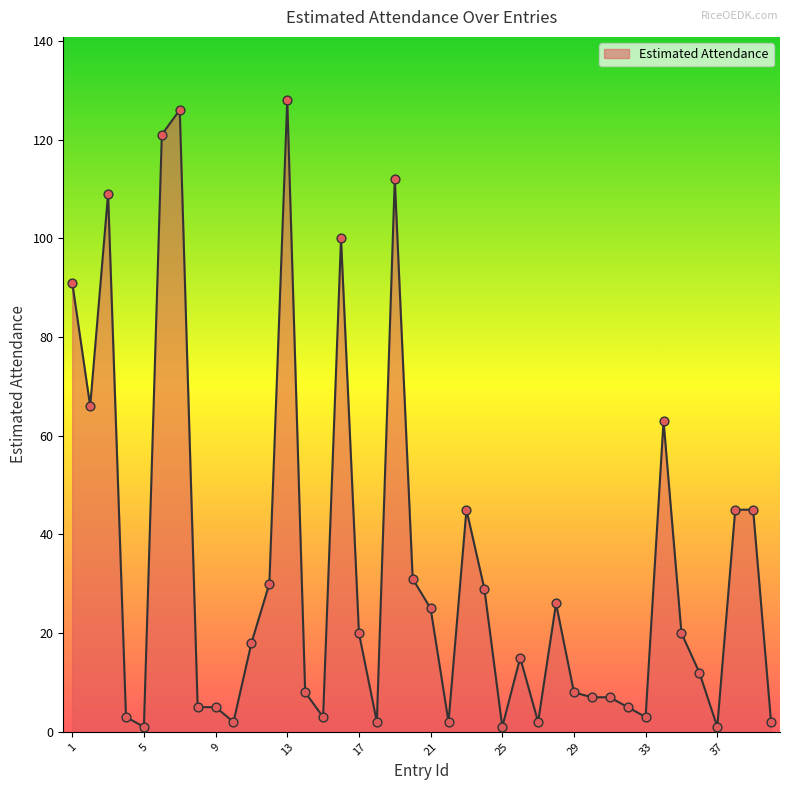

What is the maximum value shown in the chart?

128